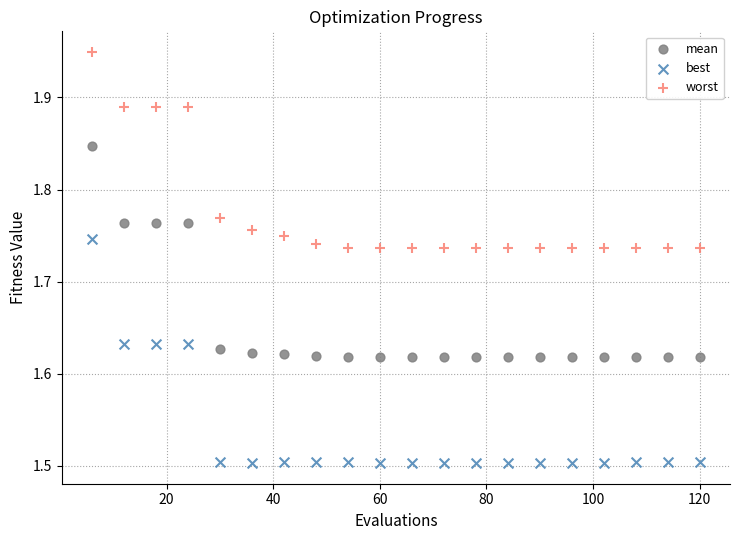

Which series contains the highest Y value?

worst